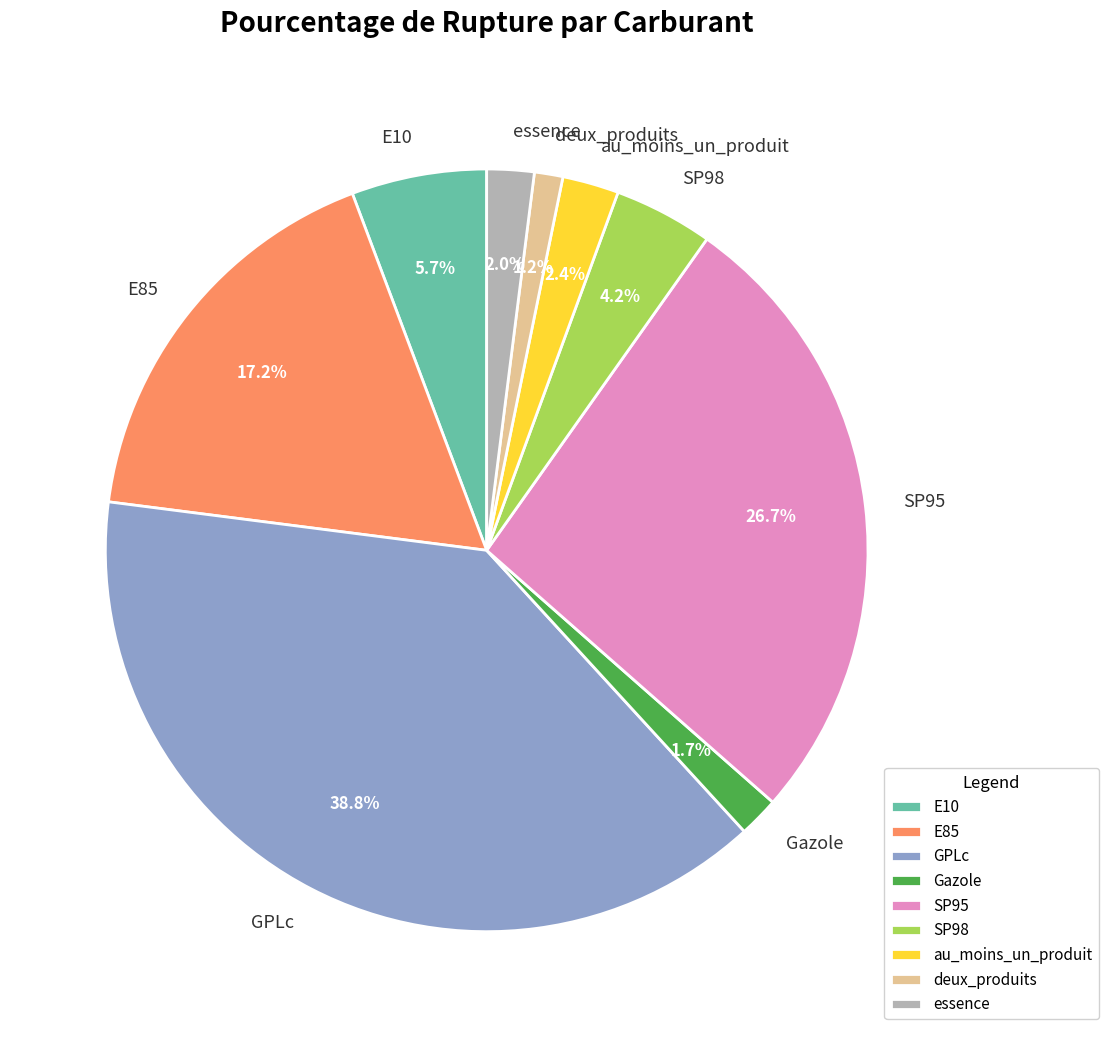

How many slices are in this pie chart?

9